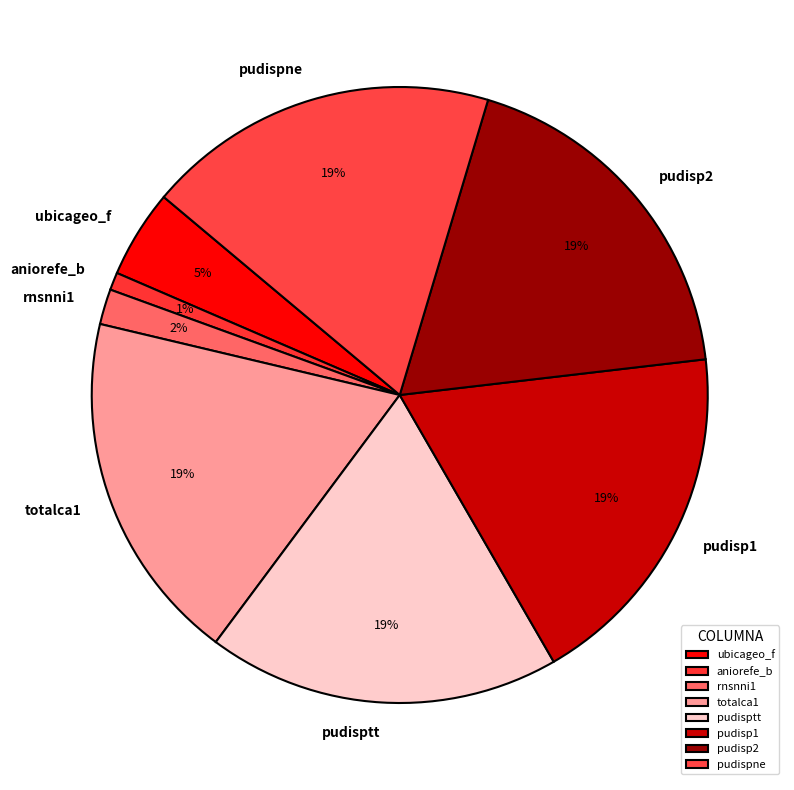

Is there any slice that represents more than half of the pie?

No